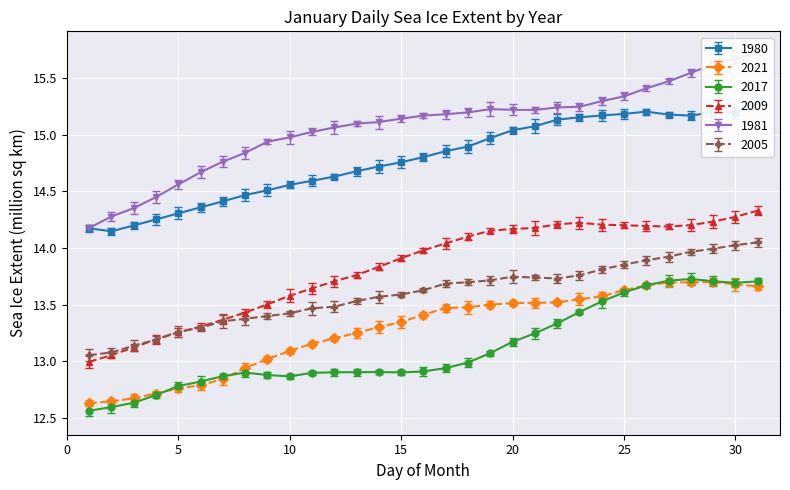

How many times do 2021 and 2017 cross each other?

3